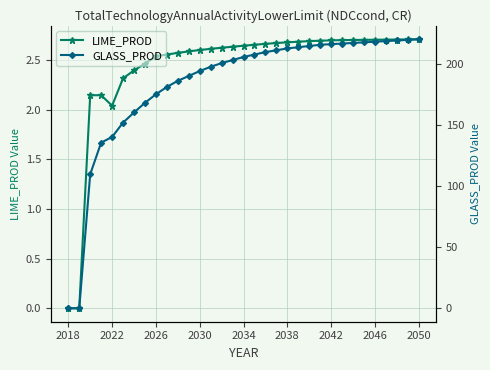

How many interior local valleys does the LIME_PROD series have?

1